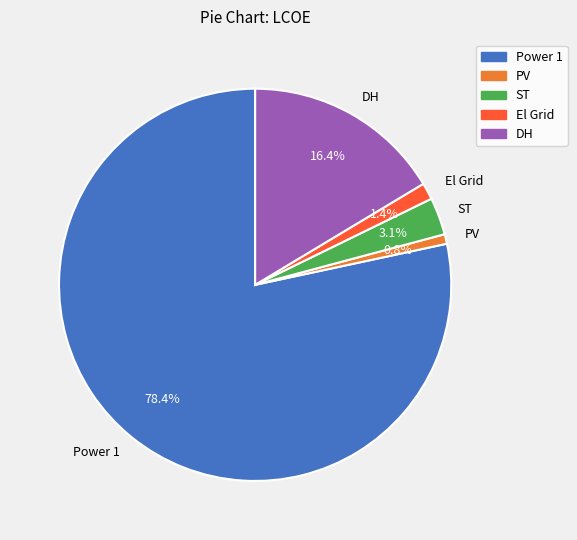

True or false: DH accounts for 31% of the total.

False